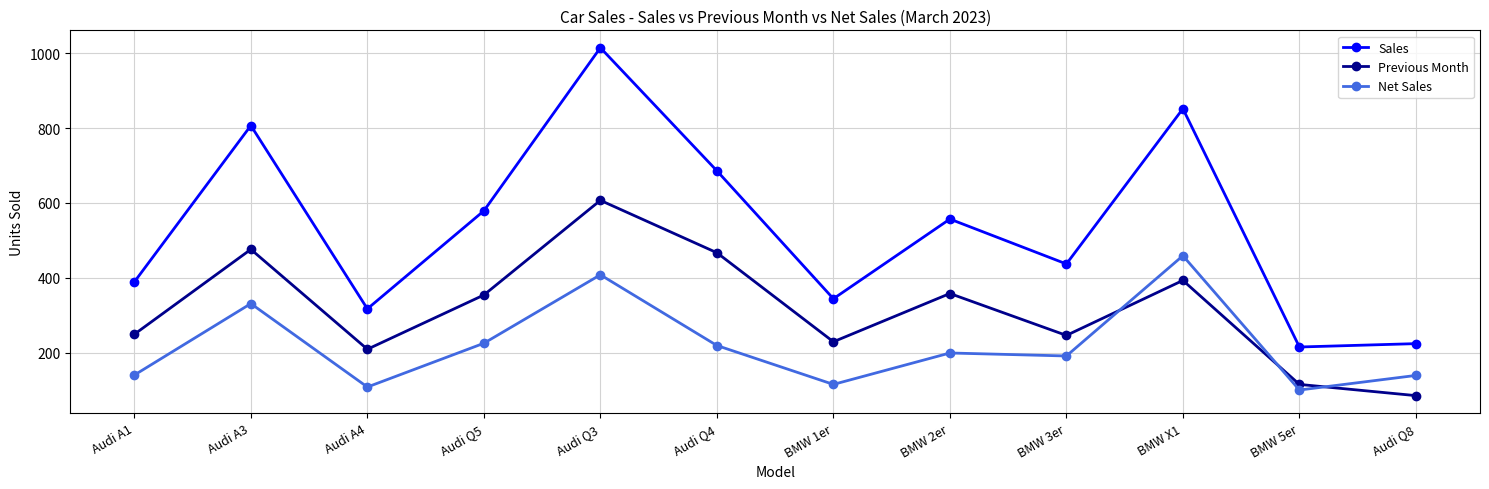

True or false: Sales and Previous Month cross at least once.

False